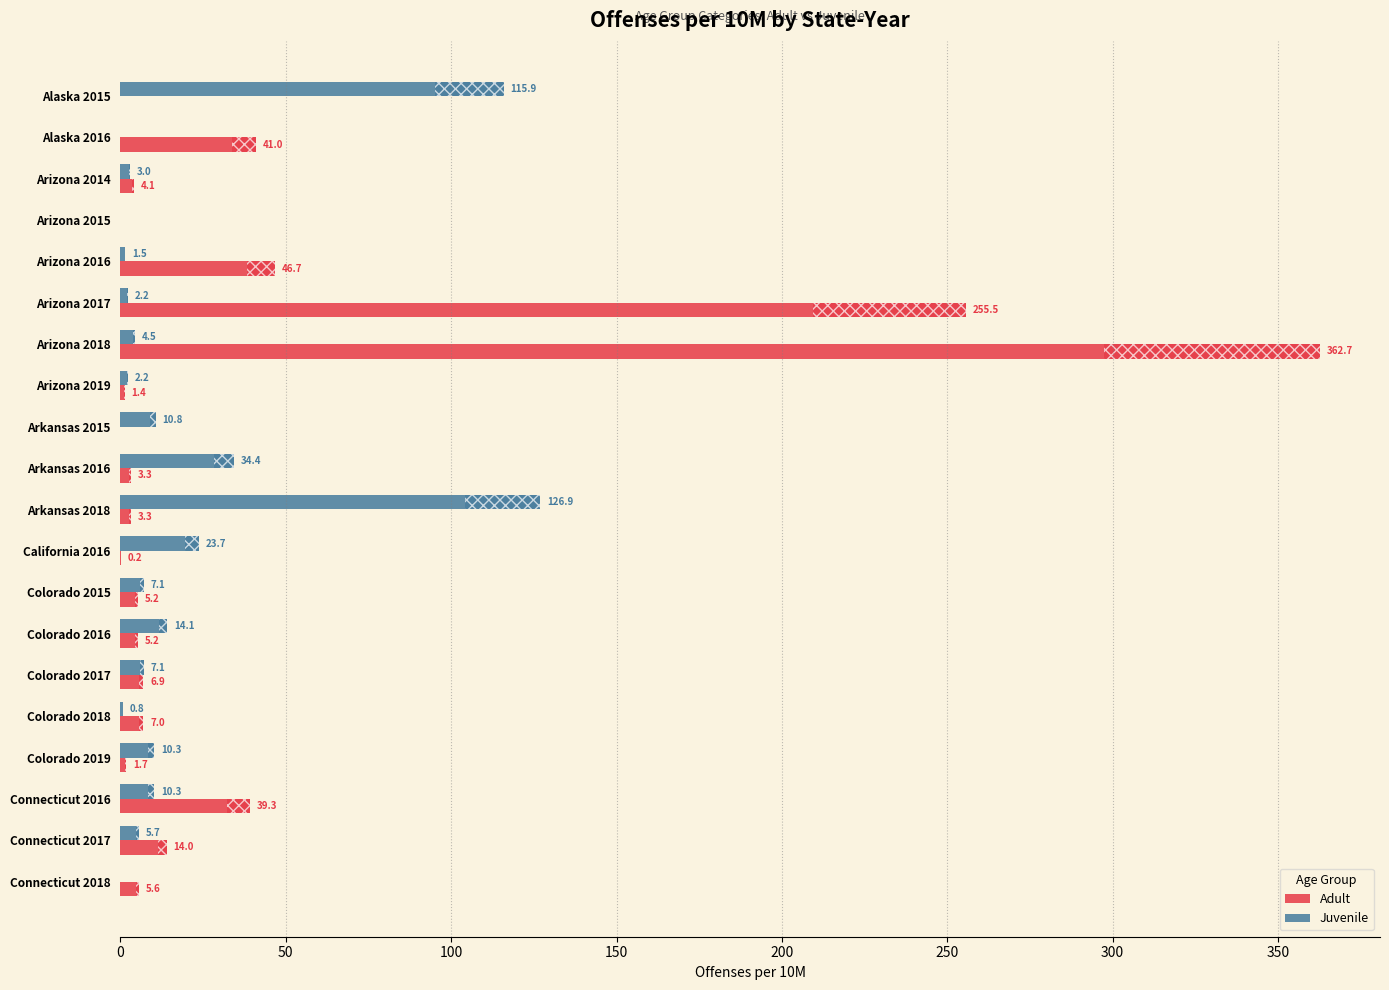

What is the total value across all series at Connecticut 2017?

19.7